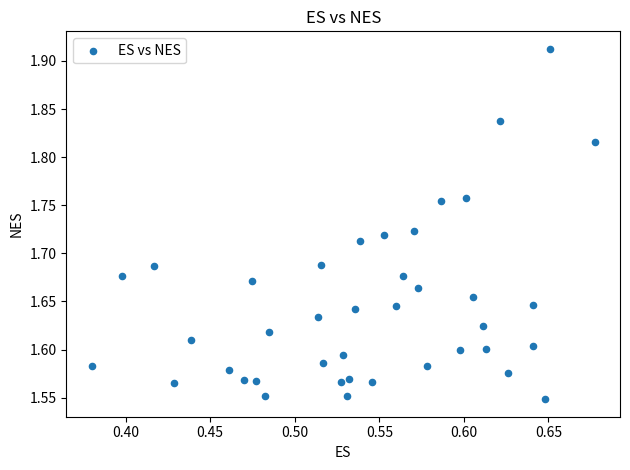

What is the range of X values (max minus min)?

0.3